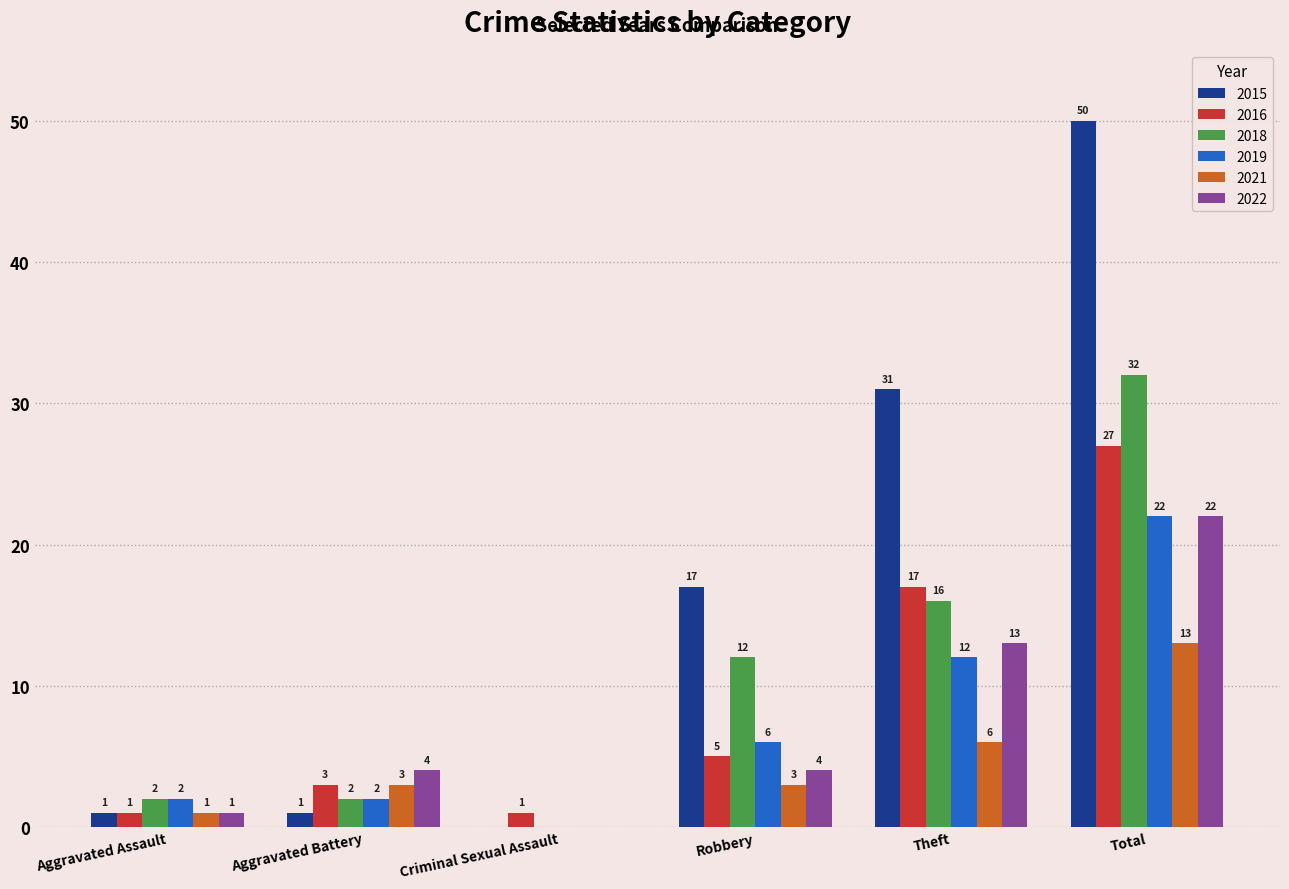

Are the bars horizontal?

No